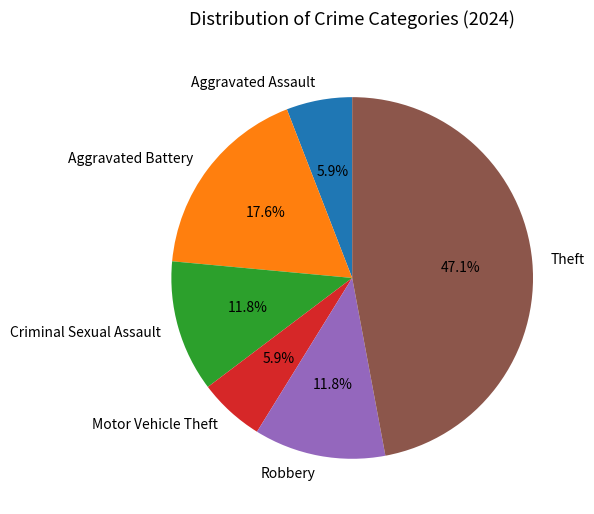

How many slices are in this pie chart?

6